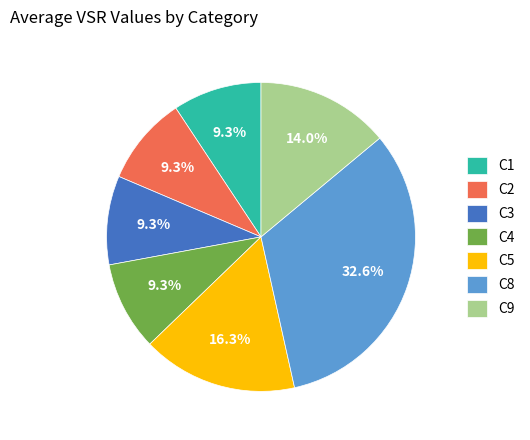

Which category has the biggest portion of the pie?

C8